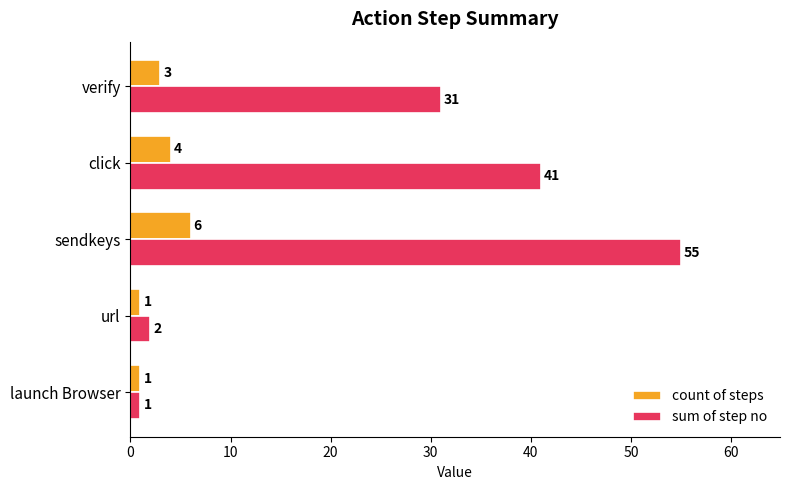

True or false: sum of step no has a value of 16 at click.

False